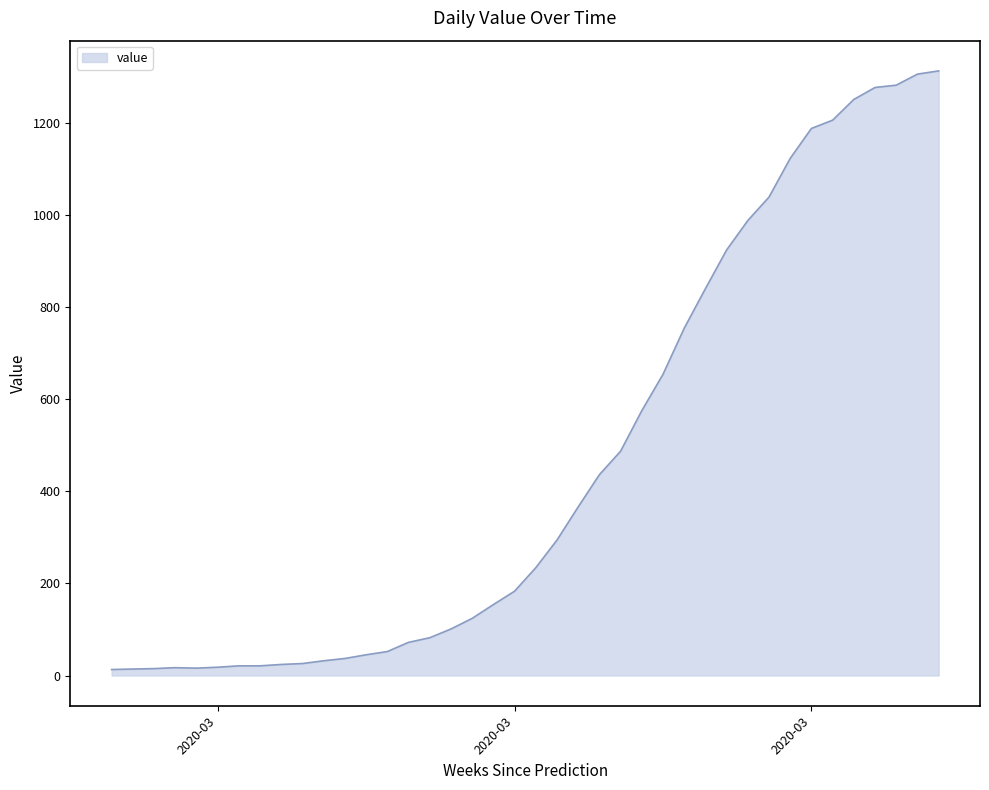

What is the difference between the maximum and minimum values?

1300